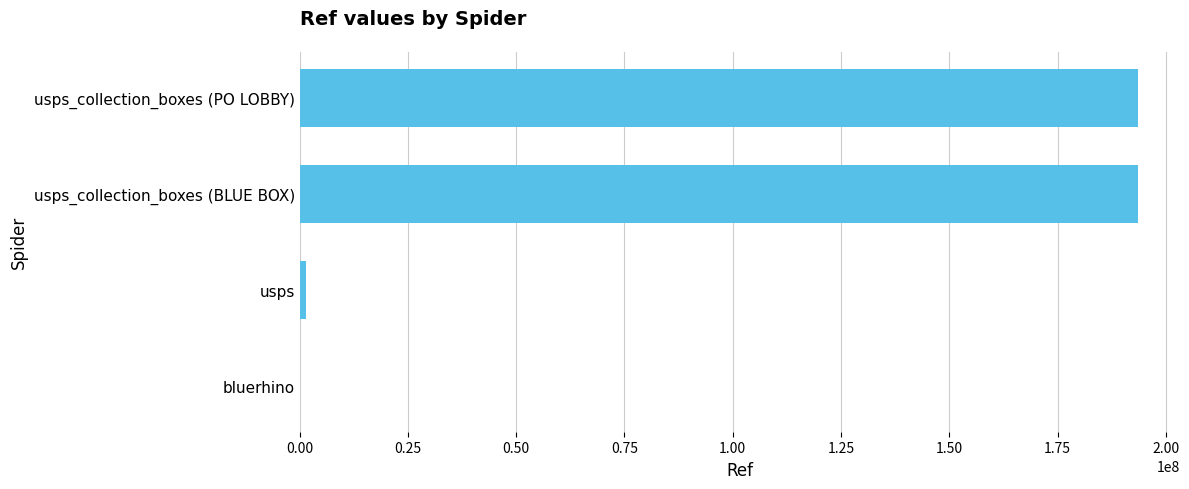

Does the chart contain stacked bars?

No